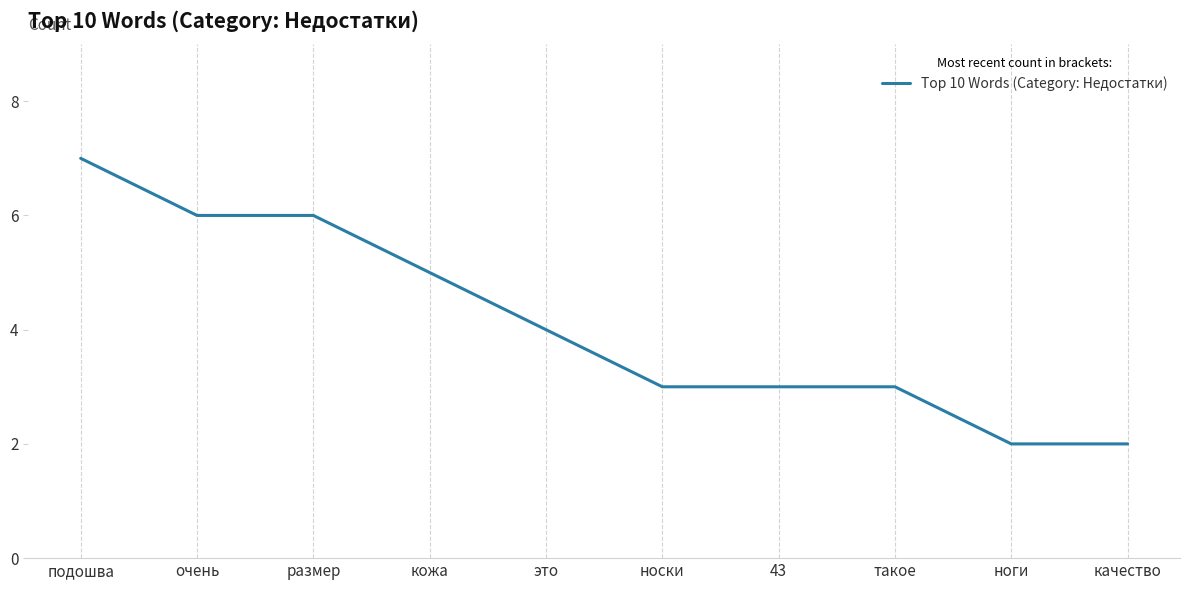

The value at такое is 4. True or false?

False